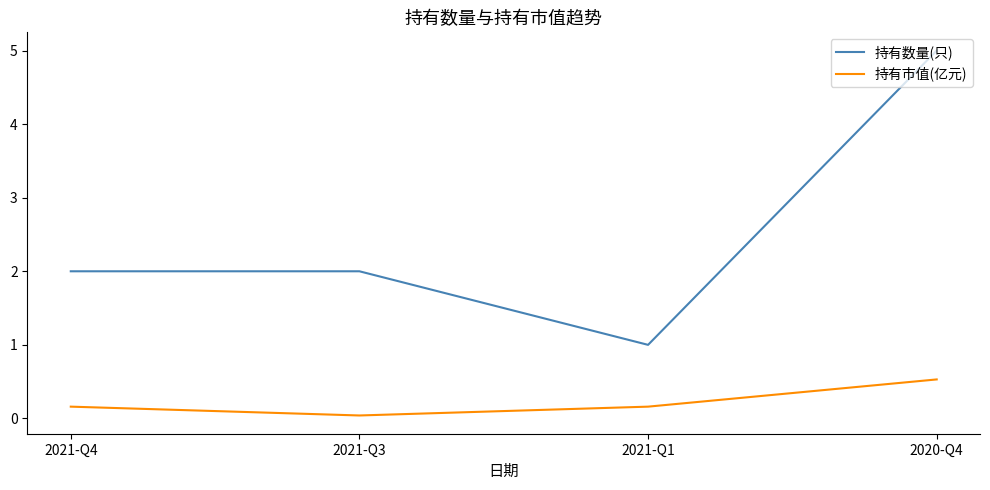

True or false: 持有数量(只) has a value of 2.0 at 2021-Q3.

True